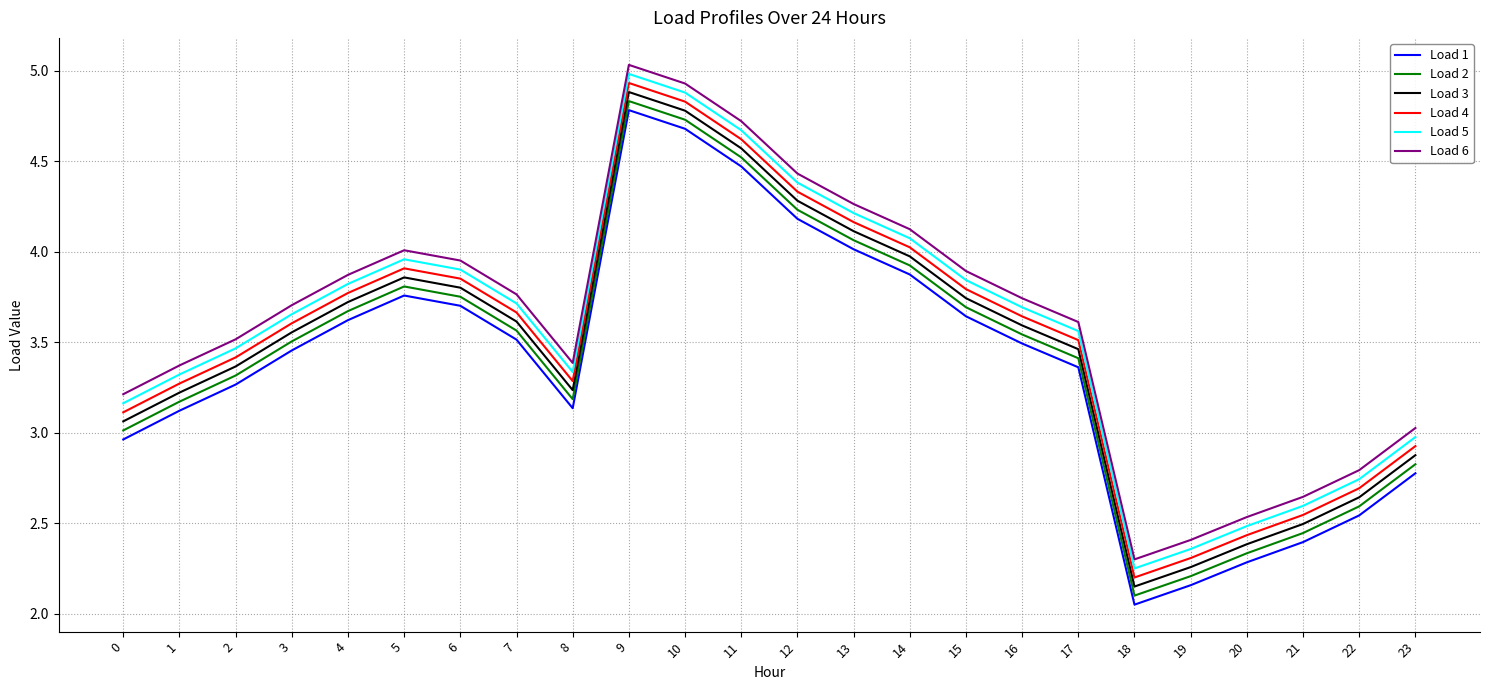

At how many categories does at least one series exceed 3?

19